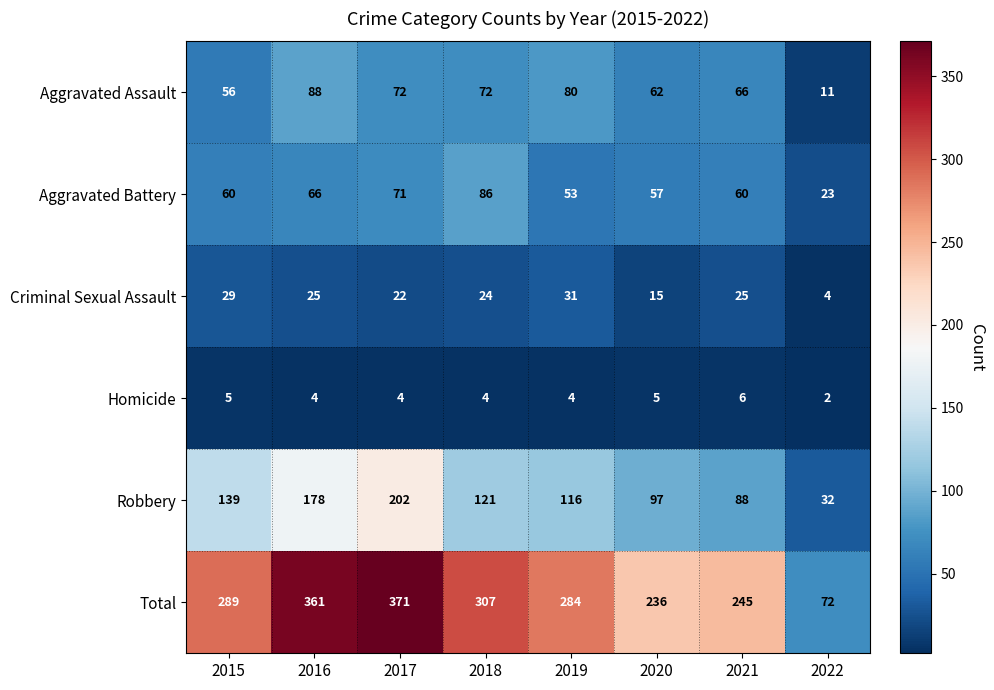

Count the number of categories in the chart.

8